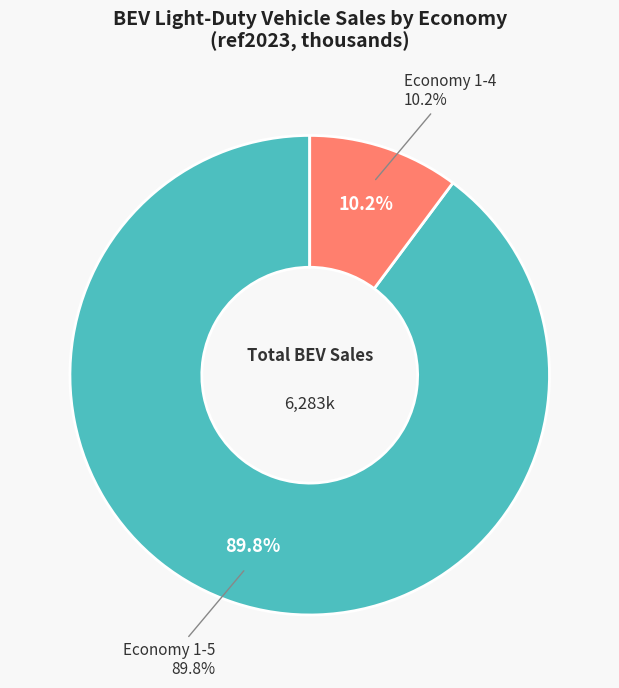

Is there a majority slice in this chart?

No